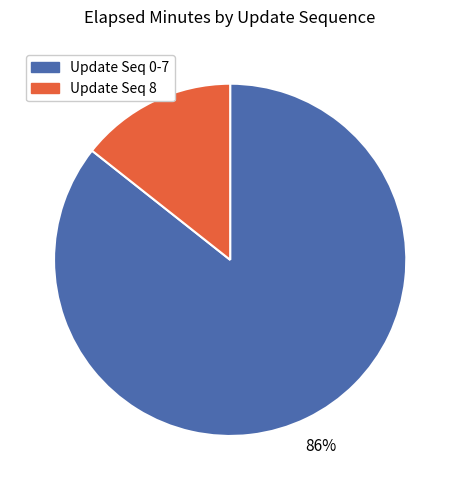

Count the number of slices in the pie.

2